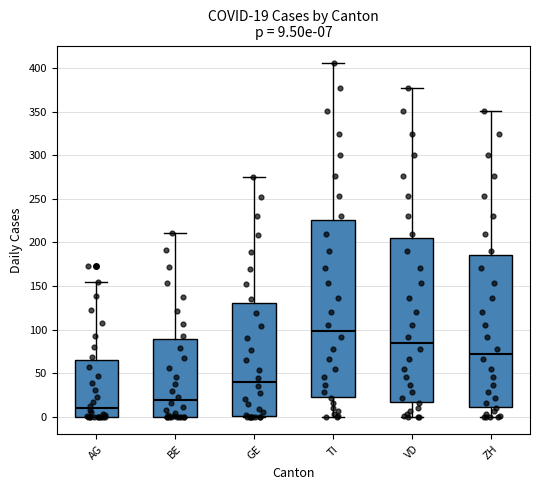

Comparing the boxes themselves (not the whiskers), which one is the tallest?

TI